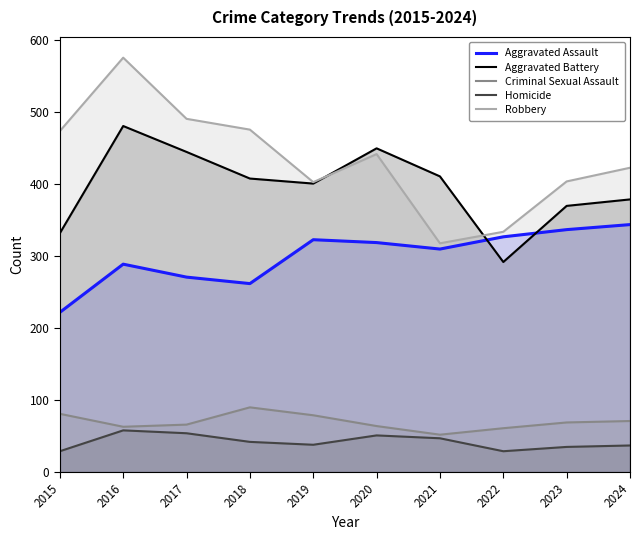

What is the minimum value shown in the chart?

29